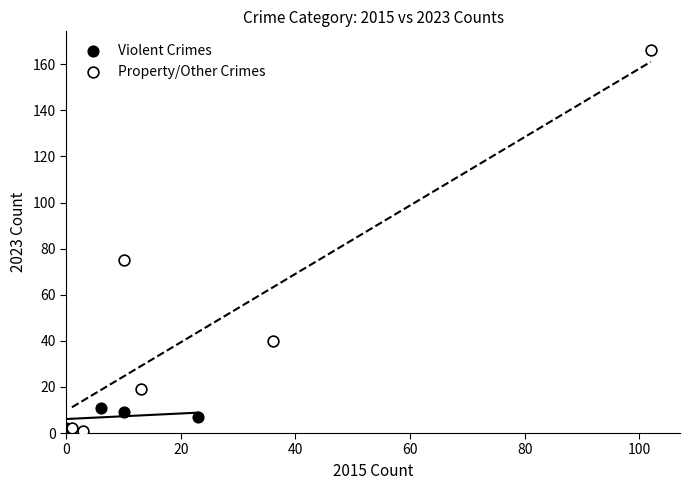

What are all the series names shown in the legend?

Violent Crimes, Property/Other Crimes